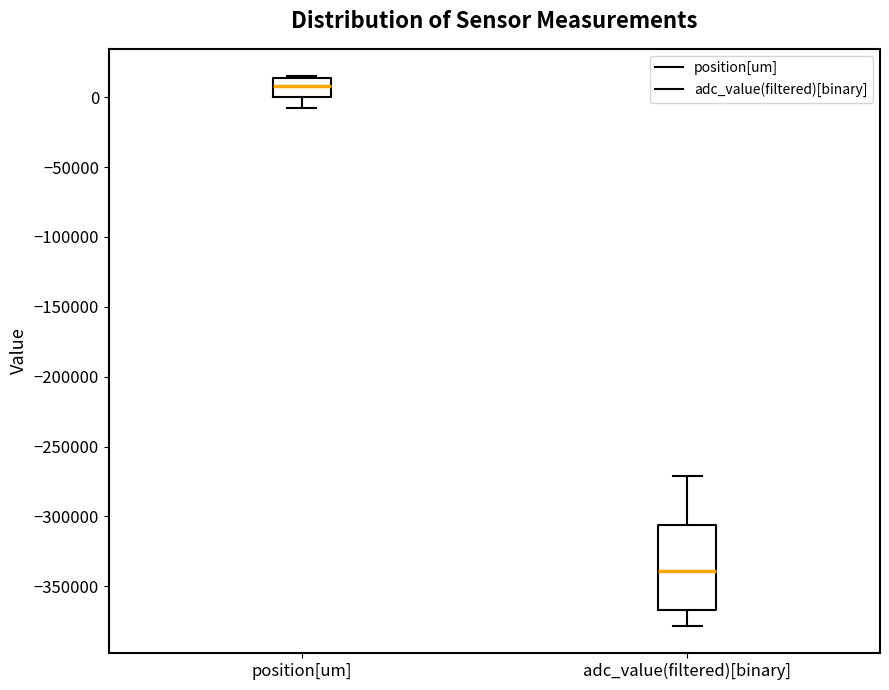

Comparing the boxes themselves (not the whiskers), which one is the tallest?

adc_value(filtered)[binary]